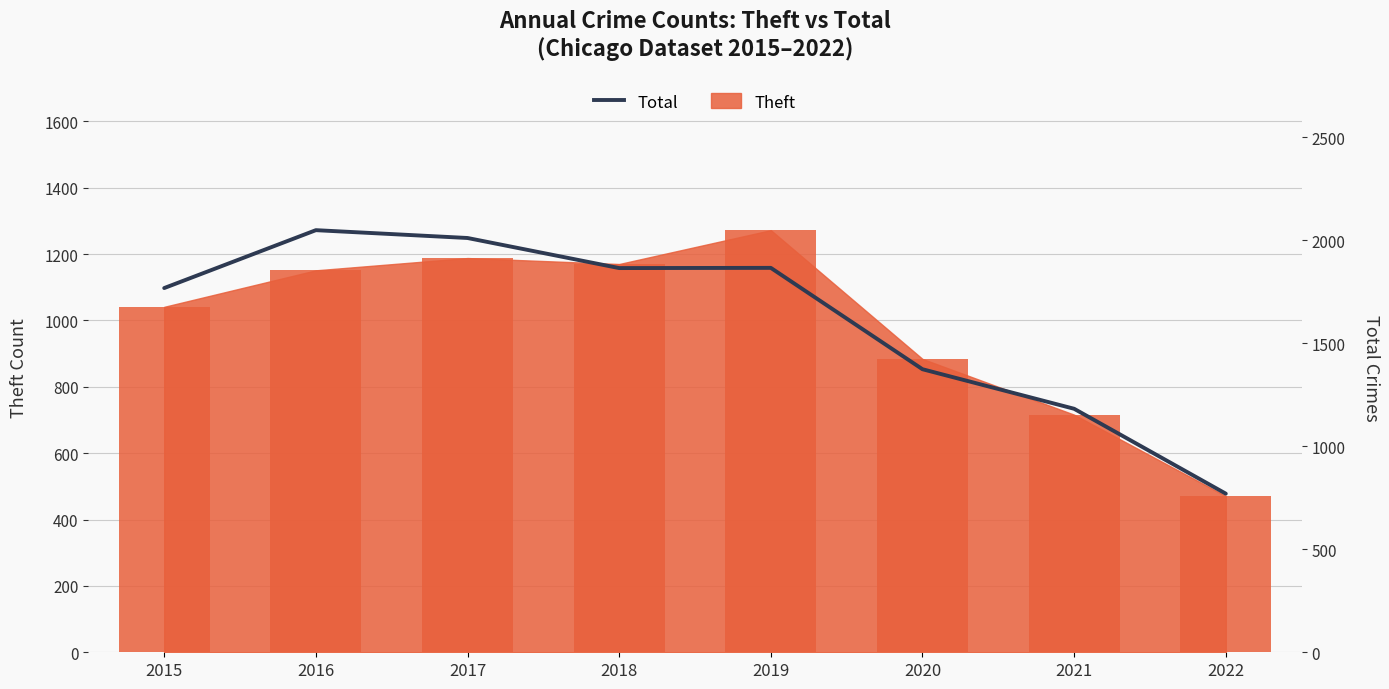

Count the number of categories in the chart.

8